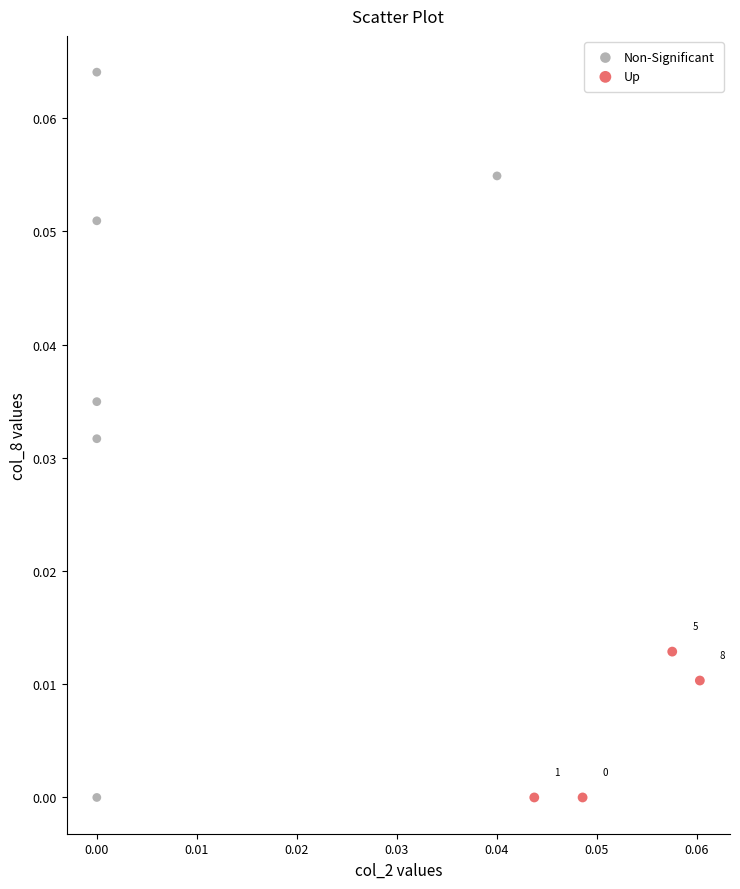

Which series contains the highest Y value?

Non-Significant